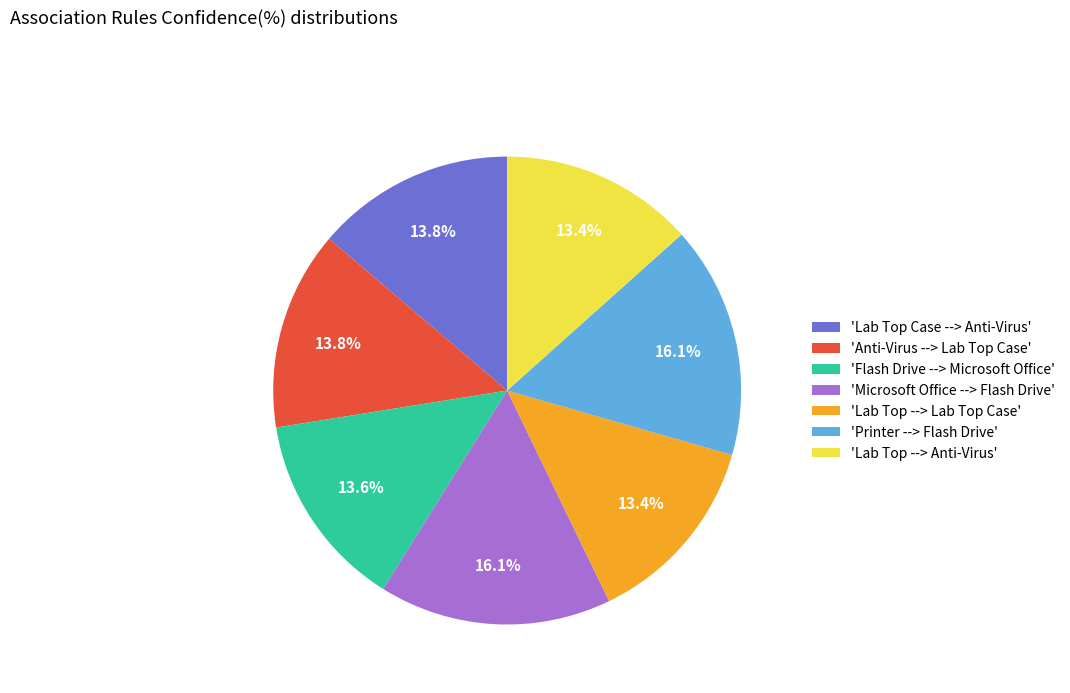

Is there any slice that represents more than half of the pie?

No